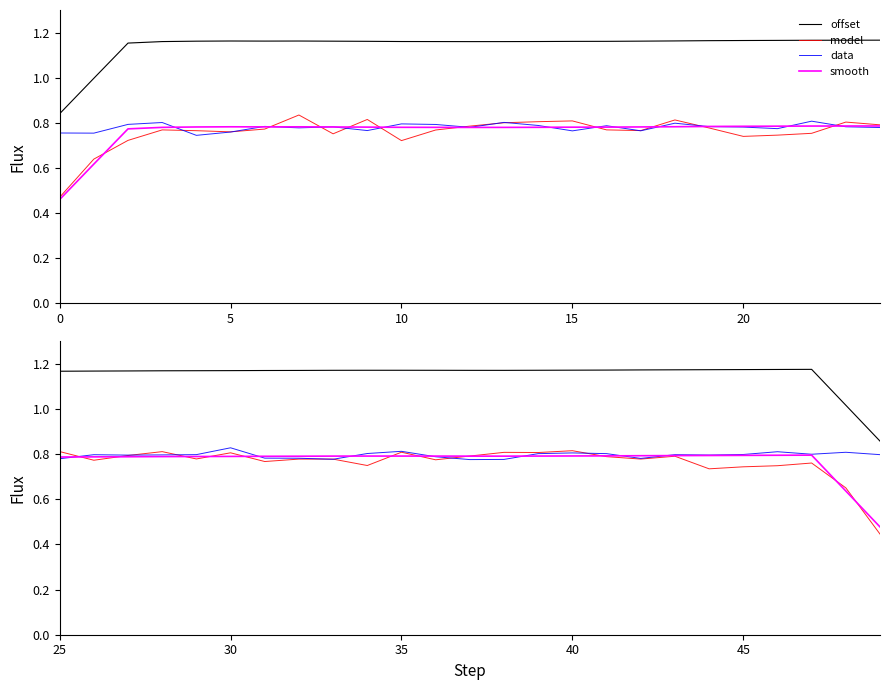

Is the value of smooth at 10 greater than the value of offset at 18?

No